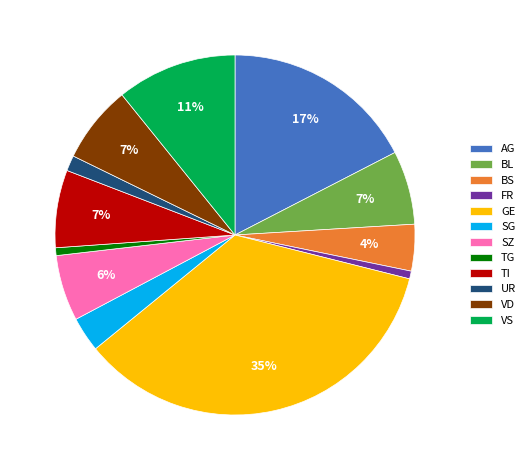

Is it true that BS is 4% of the pie?

True